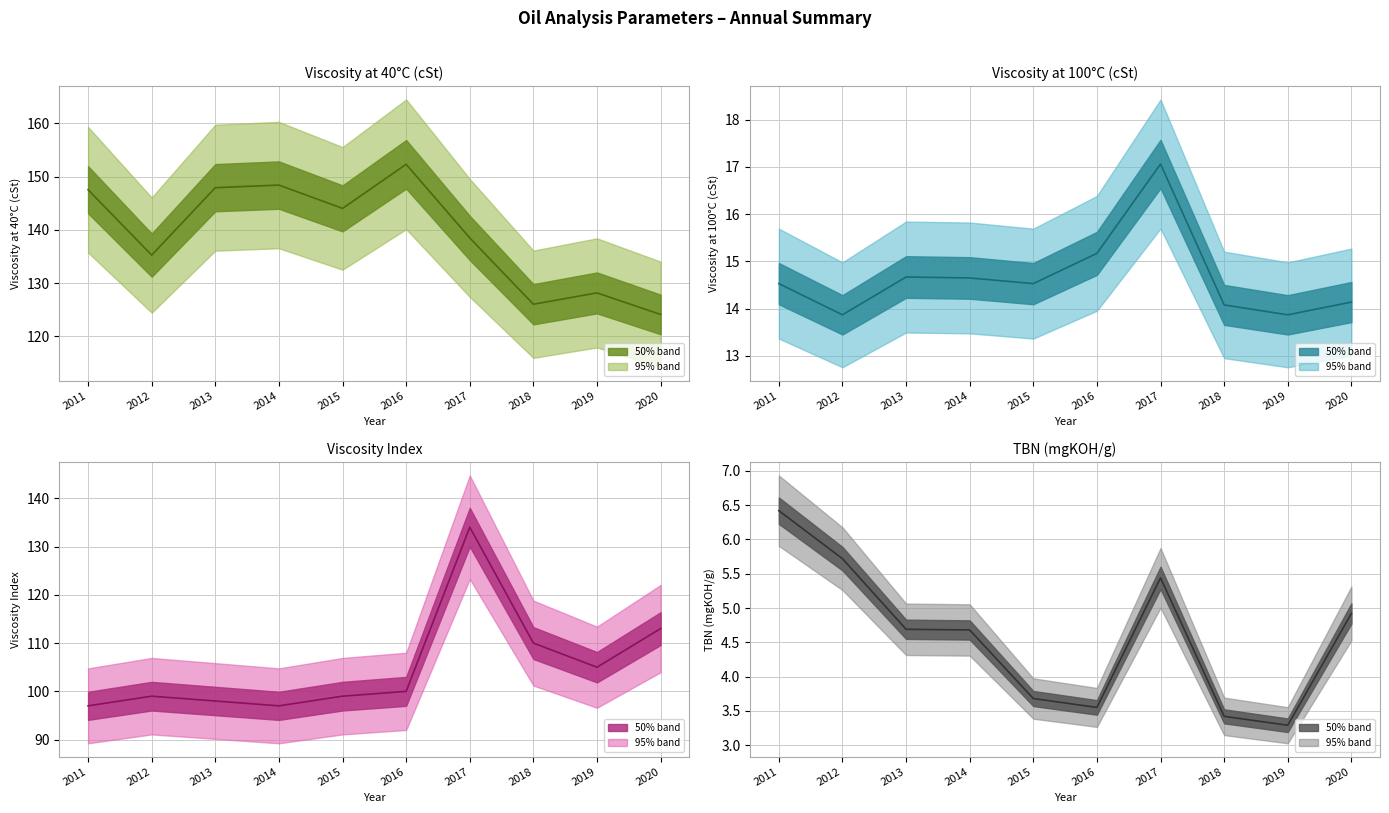

Is it true that Viscosity at 100 cSt equals 4.2 at 2011?

False